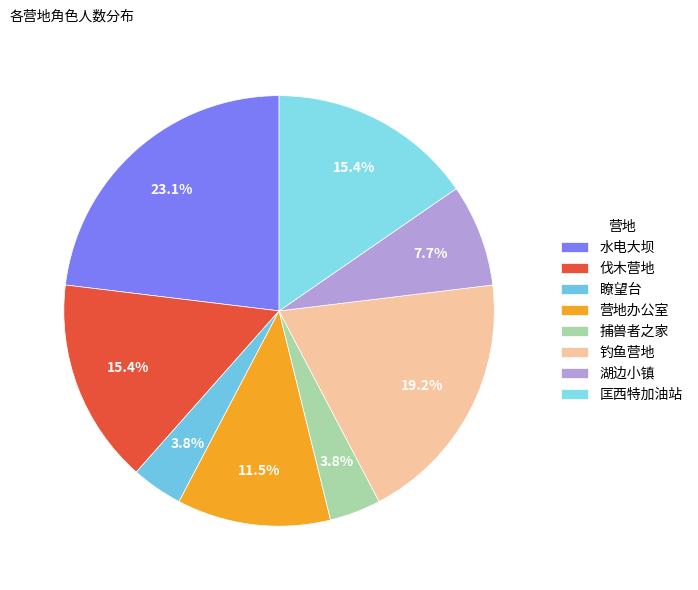

What is the ratio of the value at 捕兽者之家 to the value at 水电大坝?

0.2